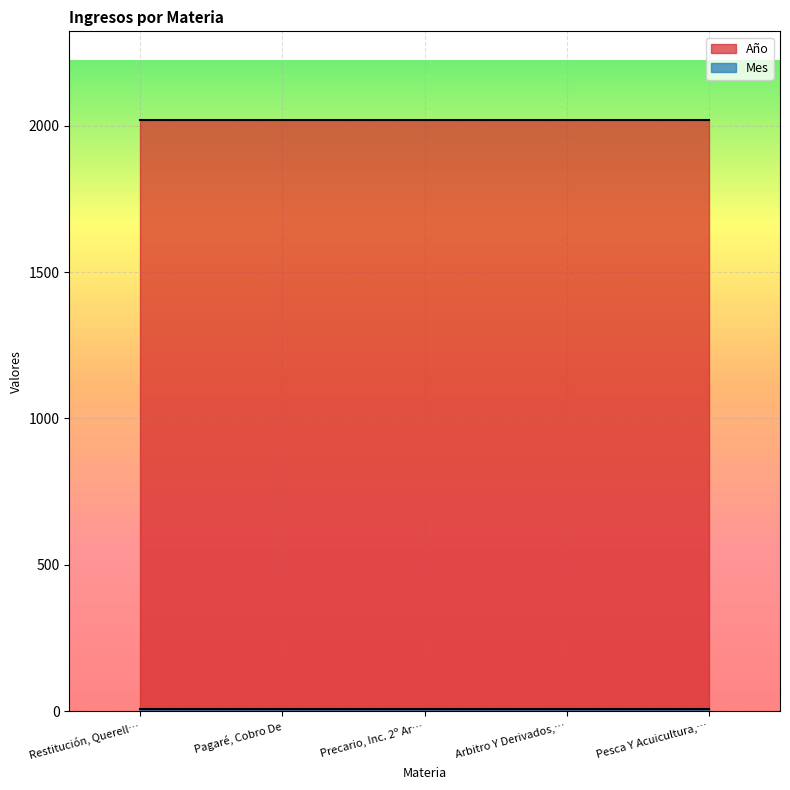

What position from the left is Restitución, Querella De?

1